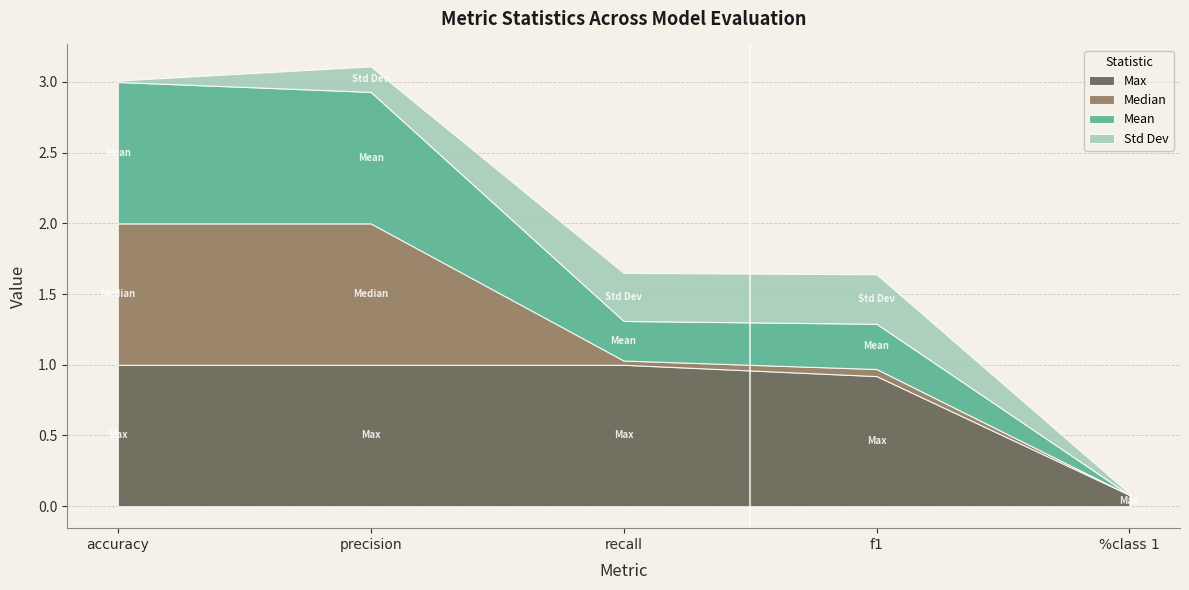

What is the total value across all series at precision?

3.1